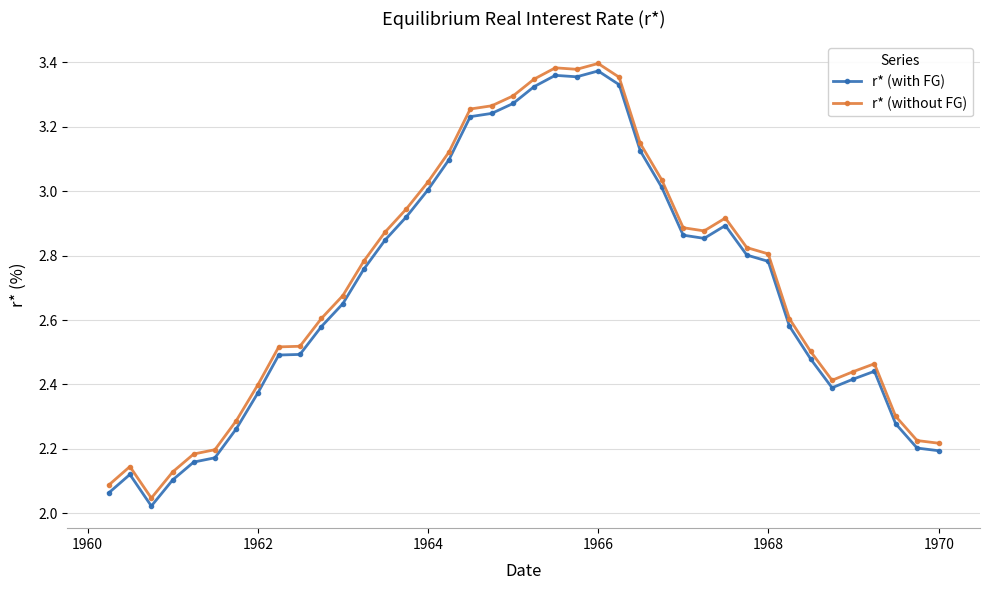

What are all the series names shown in the legend?

r* (with FG), r* (without FG)